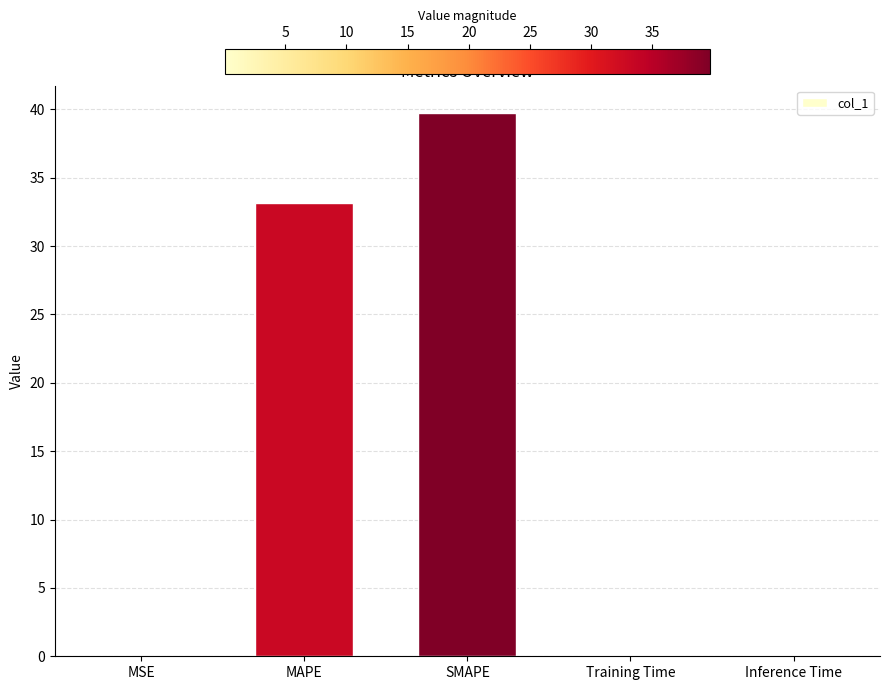

Which category has the highest value across all series?

SMAPE